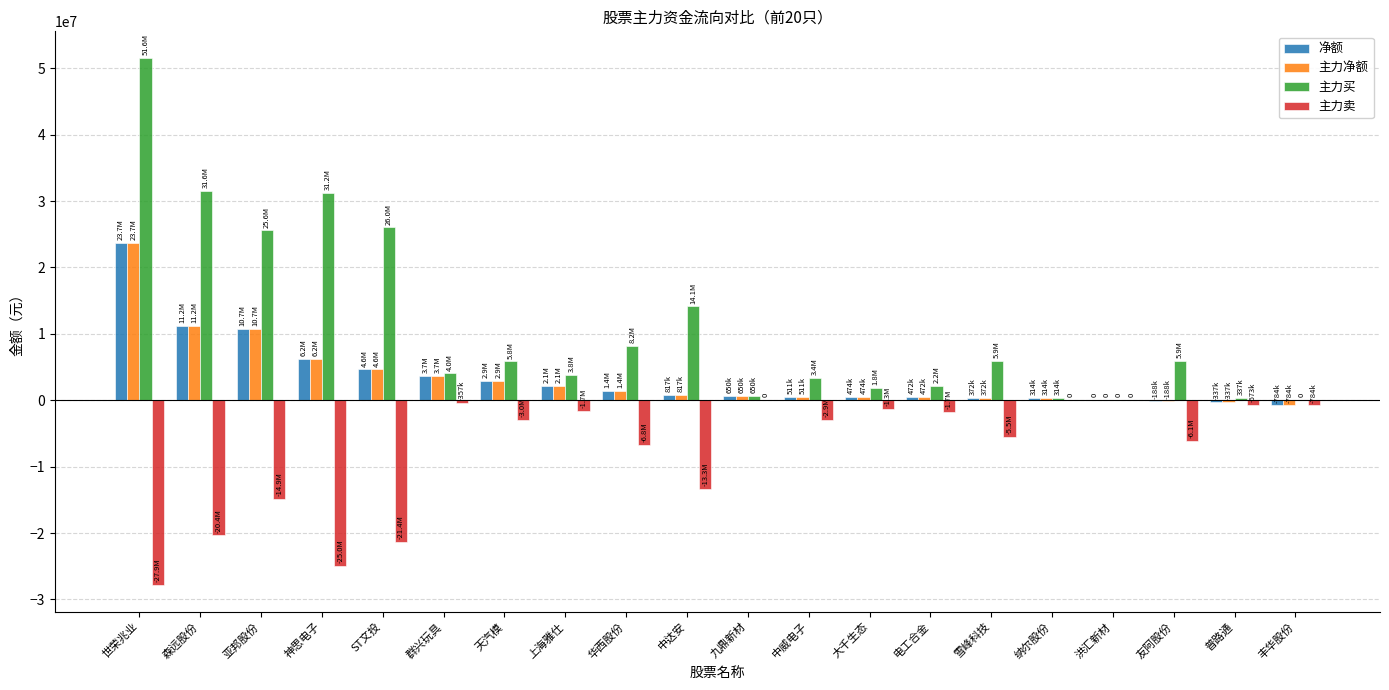

Are the bars horizontal?

No